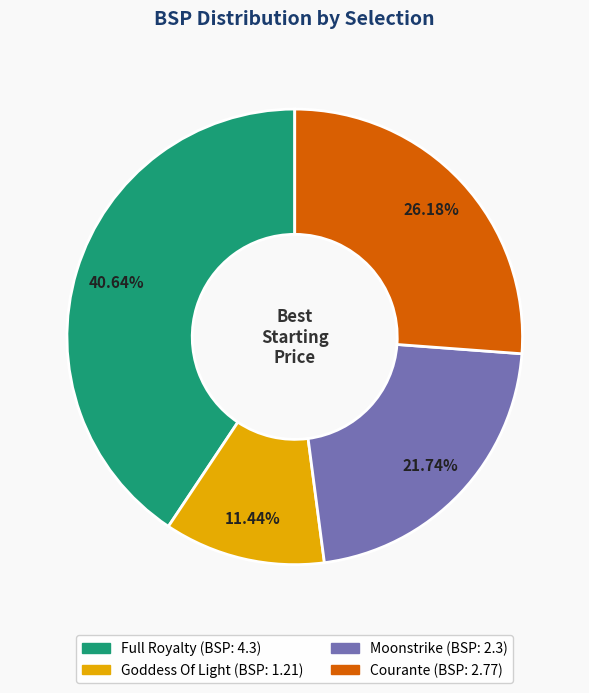

How many slices are in this pie chart?

4